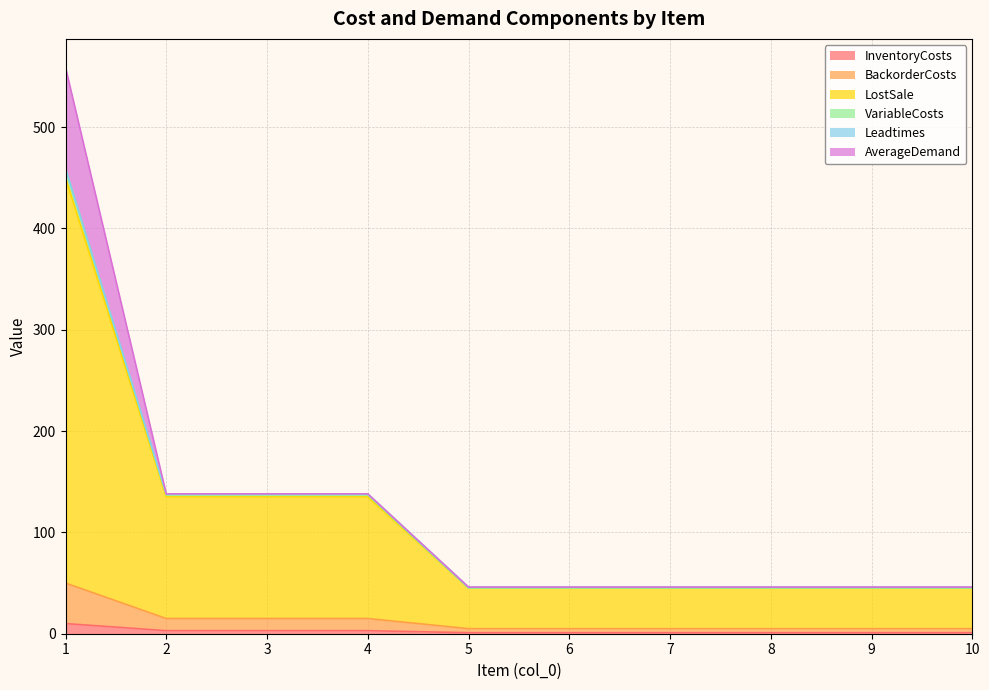

At which label does VariableCosts reach its minimum?

5